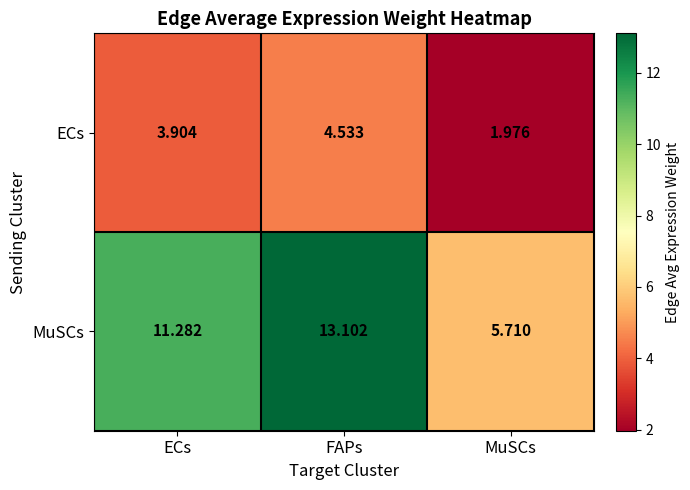

Which series has the widest spread of values?

MuSCs